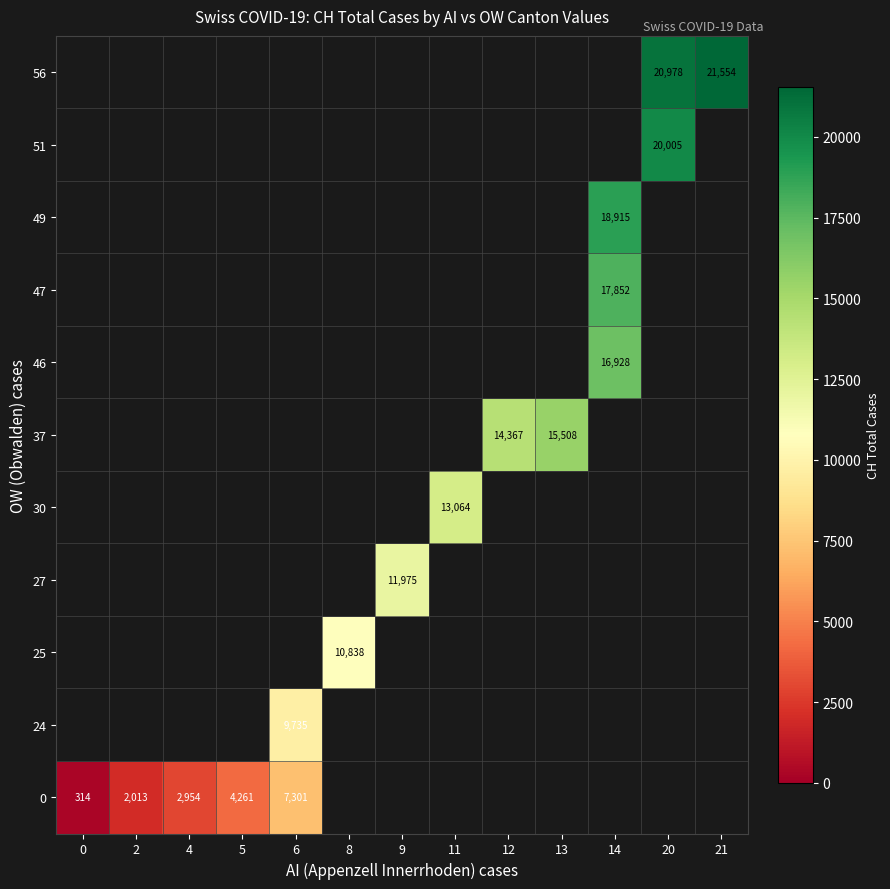

How many series are shown in this chart?

11